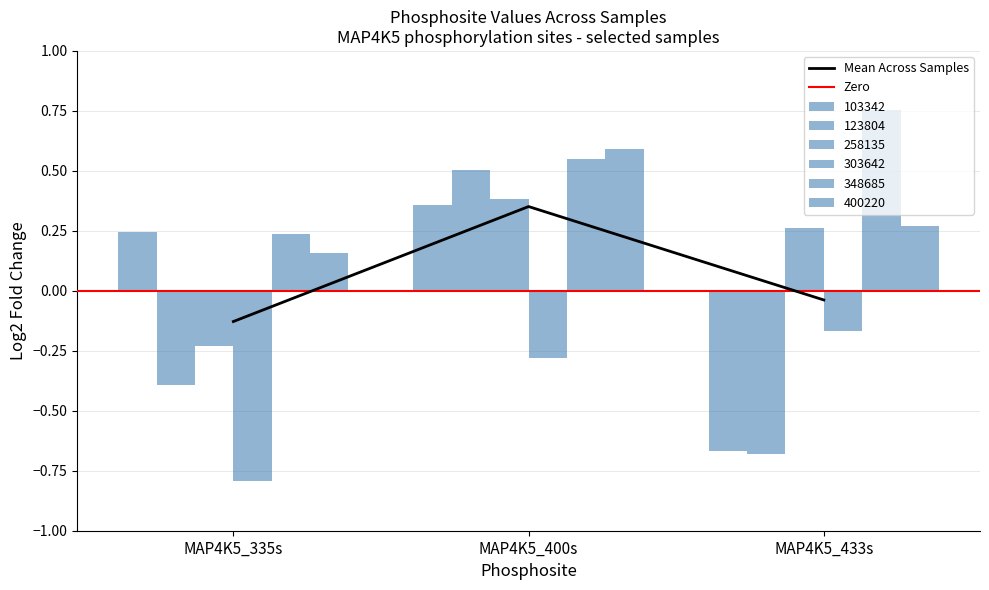

Count the 258135 values in the range 0 to 1.

2